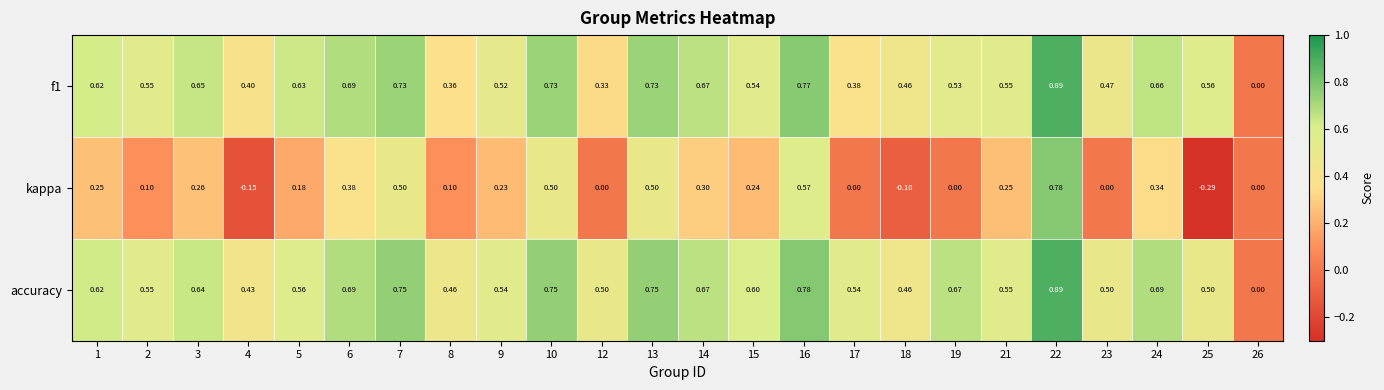

Between 13 and 23, which series saw the biggest shift?

kappa